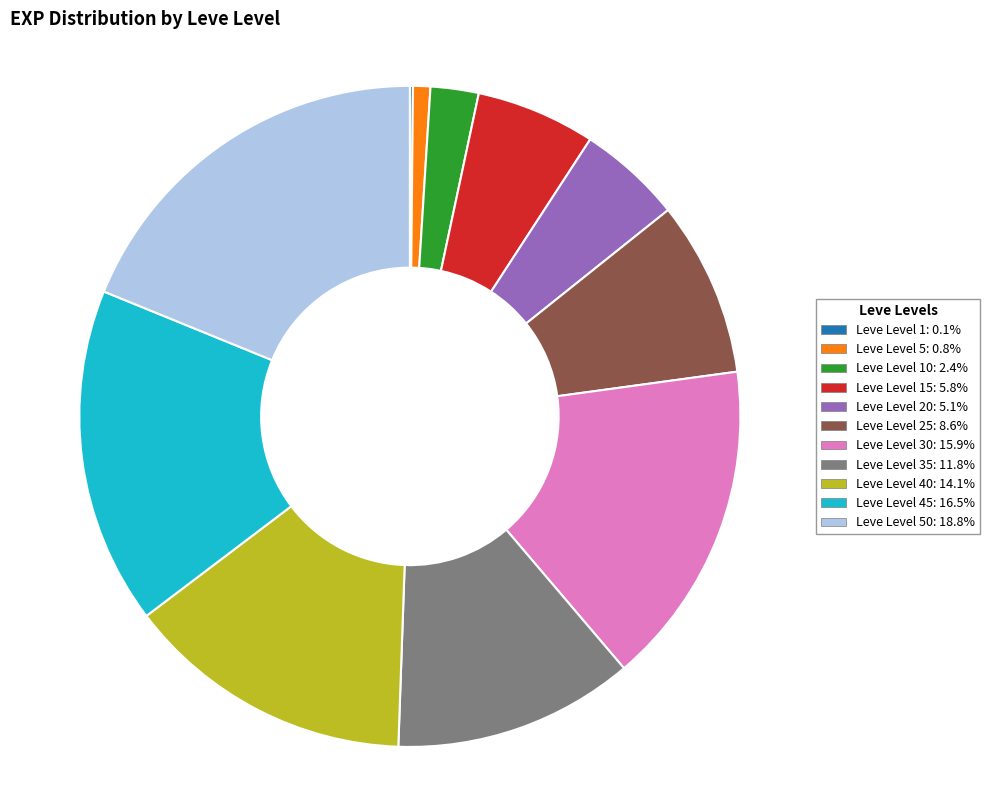

Does any single category account for the majority?

No